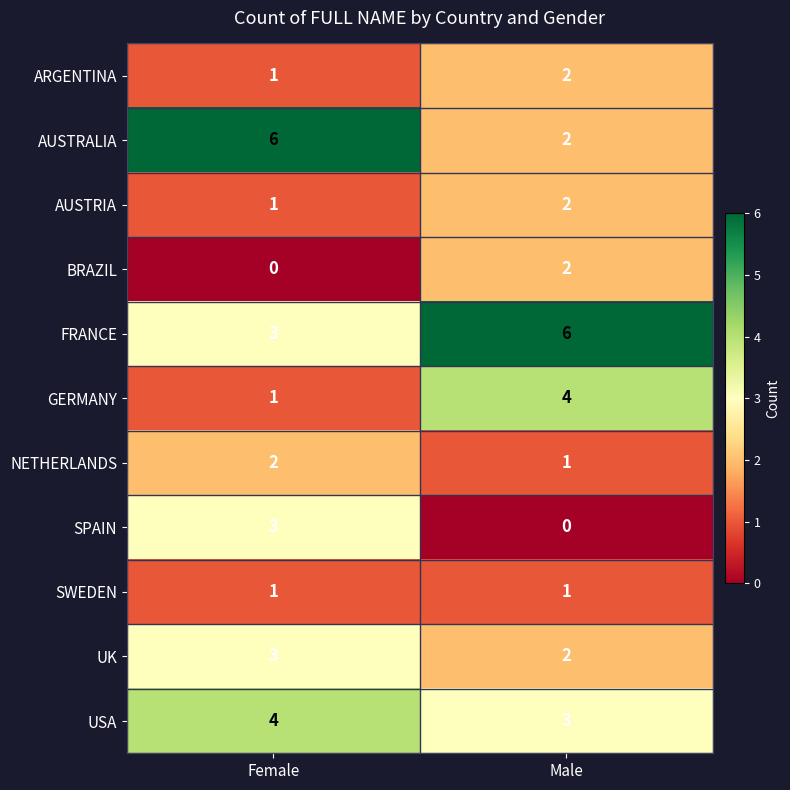

What is the total value across all series at Male?

25